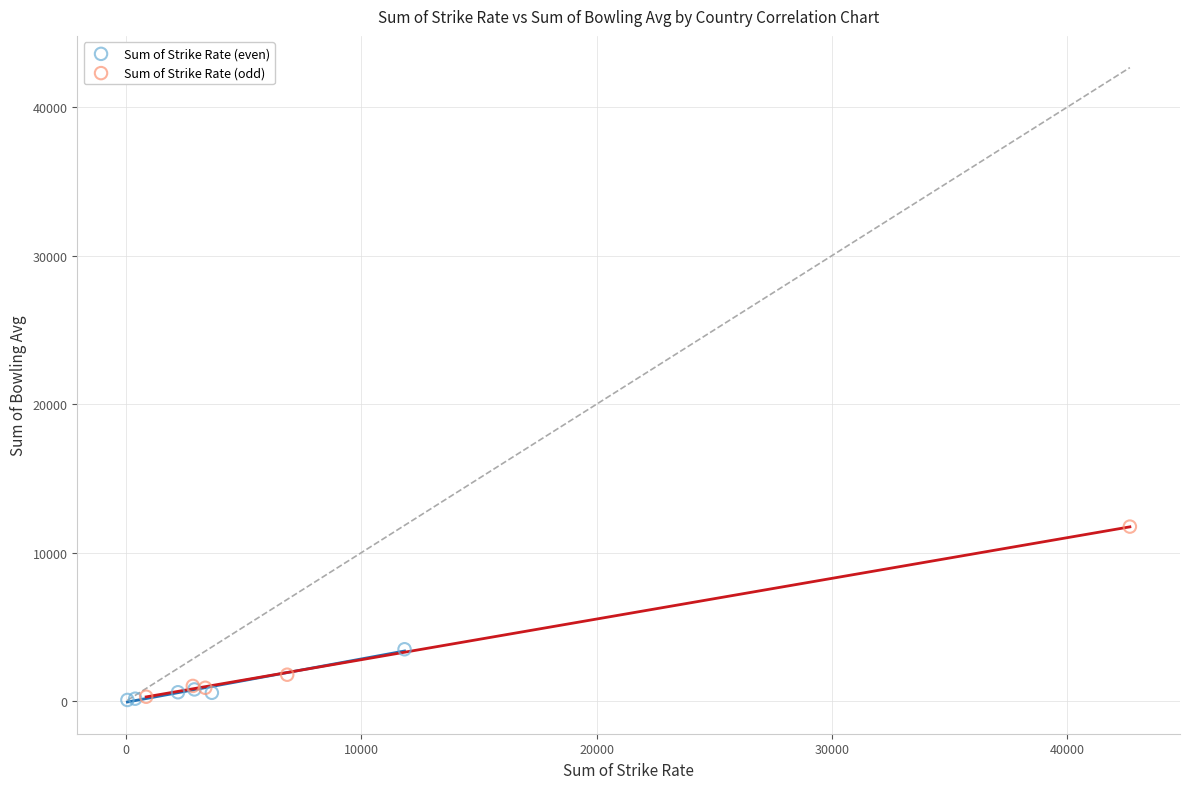

Which series has the largest Y range (max minus min)?

Sum of Strike Rate (odd)